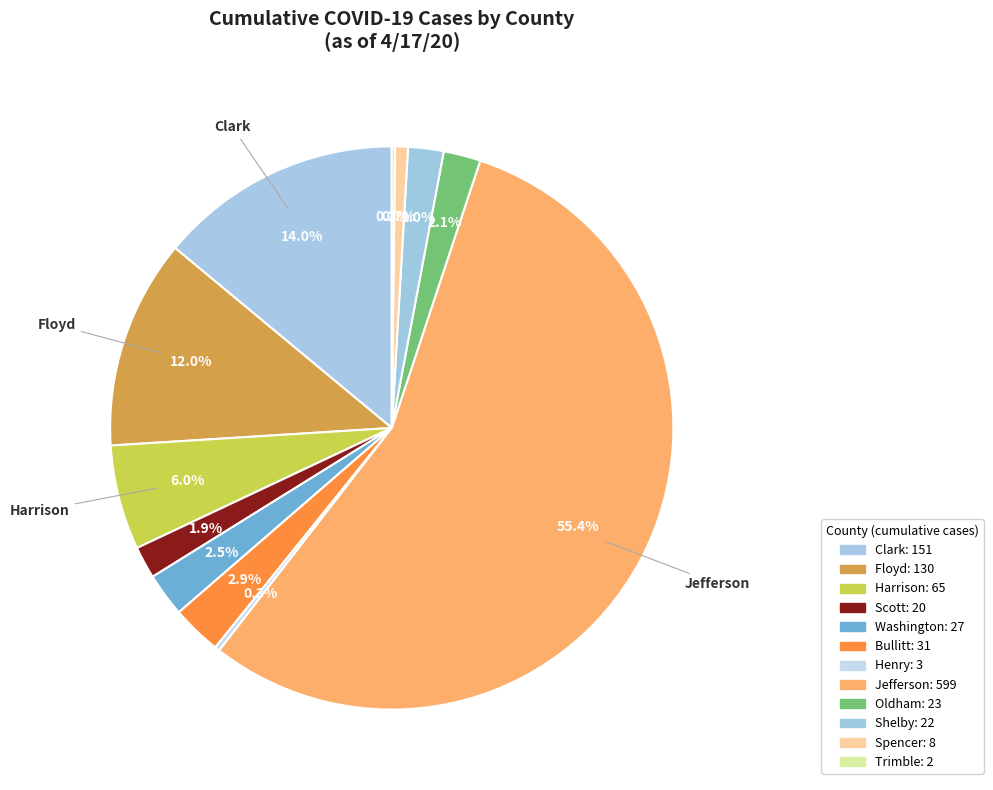

How many segments does this pie chart have?

12